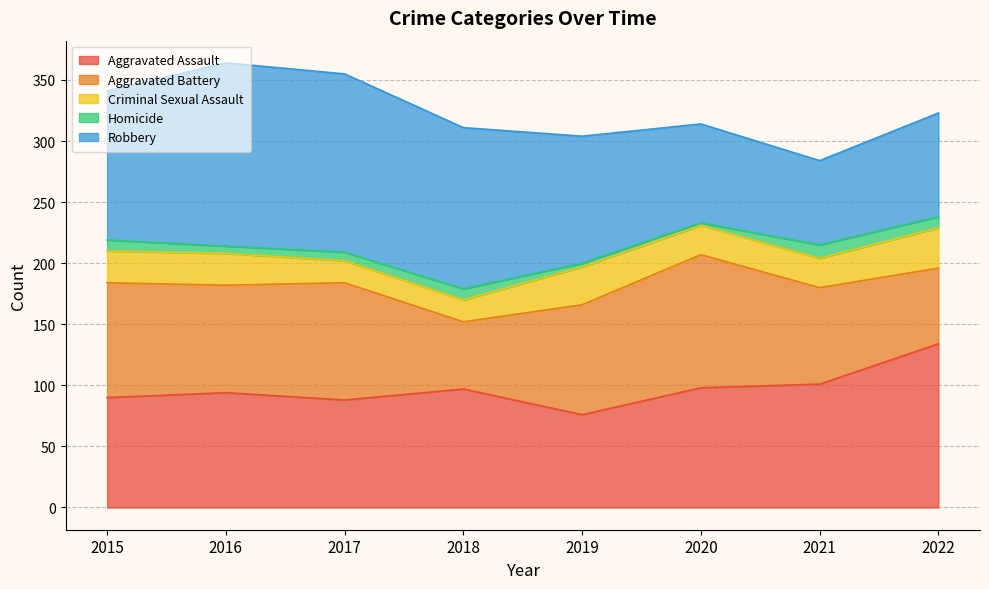

What is the difference between the Aggravated Battery values at 2020 and 2019?

19